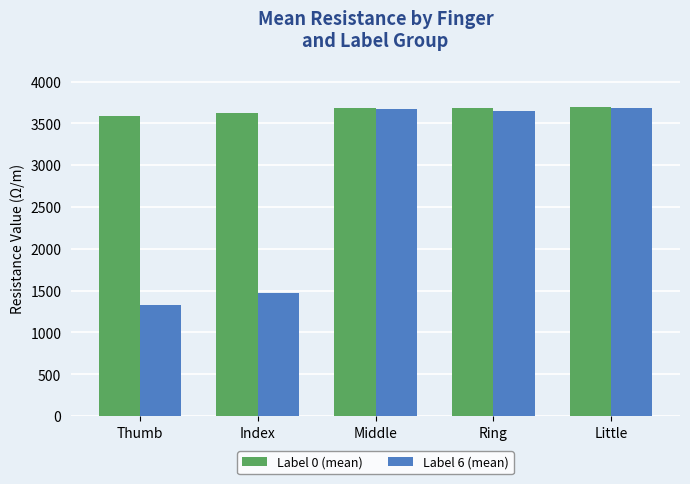

Read the Label 6 (mean) value at Middle.

3676.3